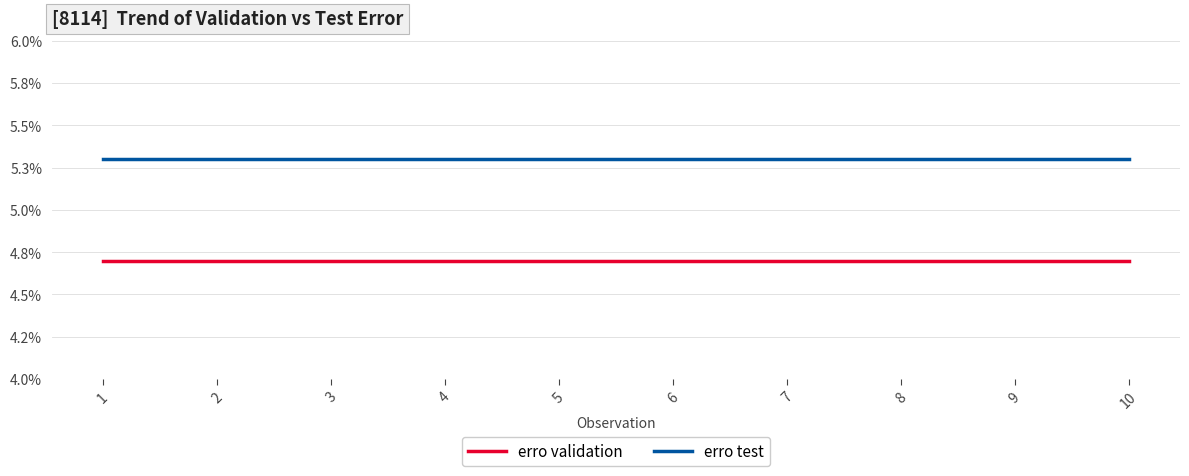

What is the value of the erro test point at the 6th from the left?

0.1